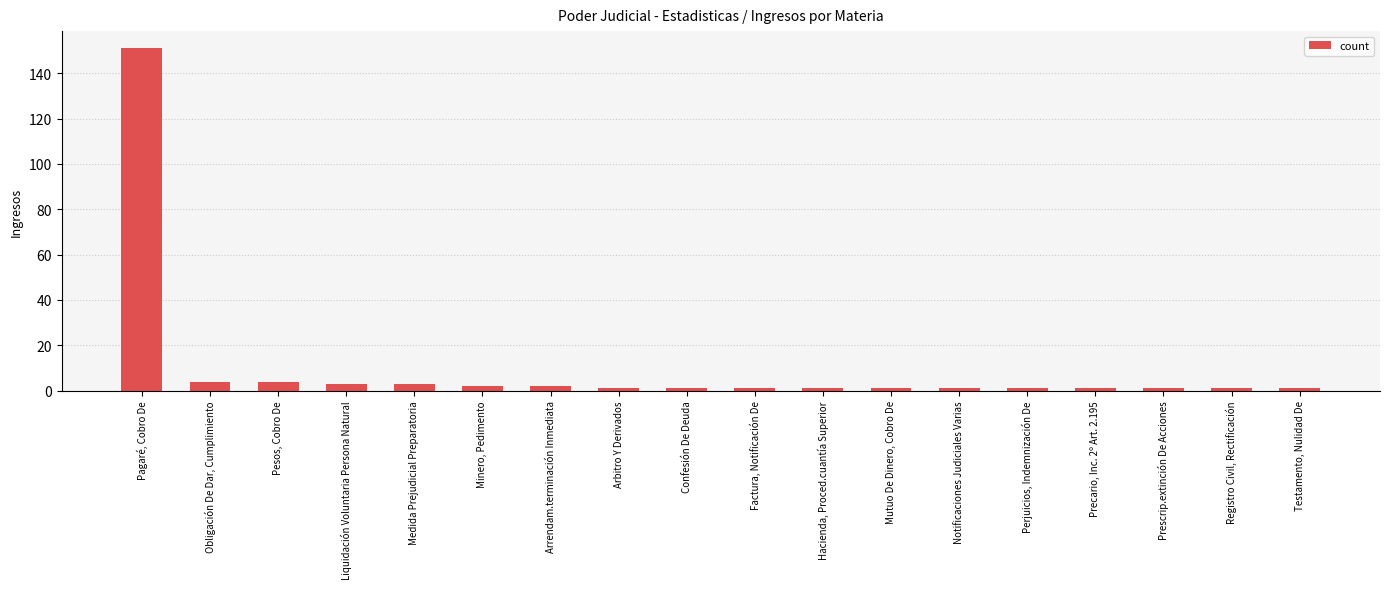

What is the sum of all values?

180